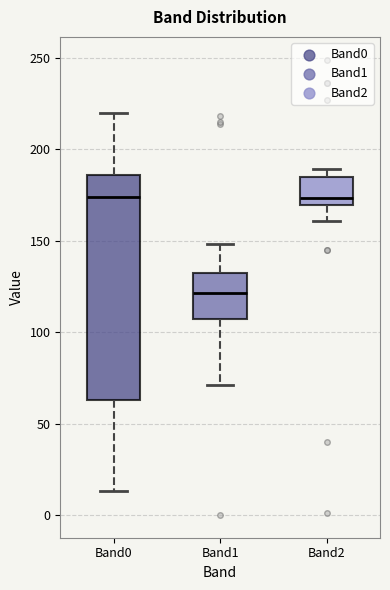

Where does the median line of the box for Band2 sit on the y-axis? The values are not printed on the chart, so give them approximately, as read against the axis.

175